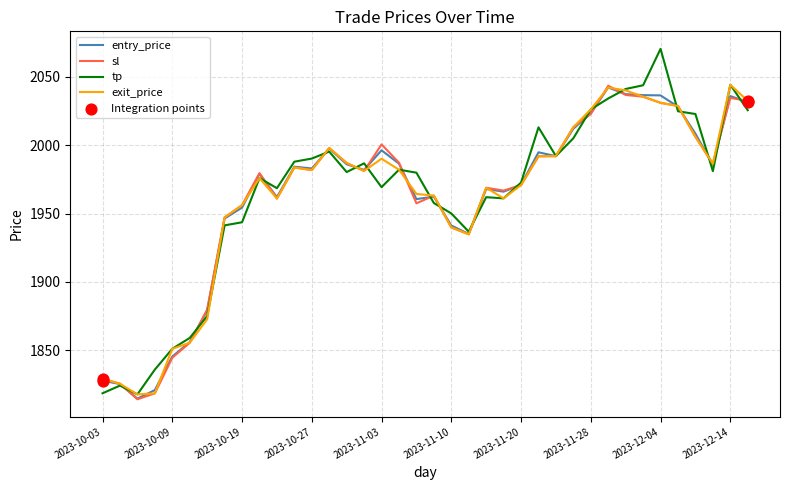

Which series has the largest range (max minus min)?

tp